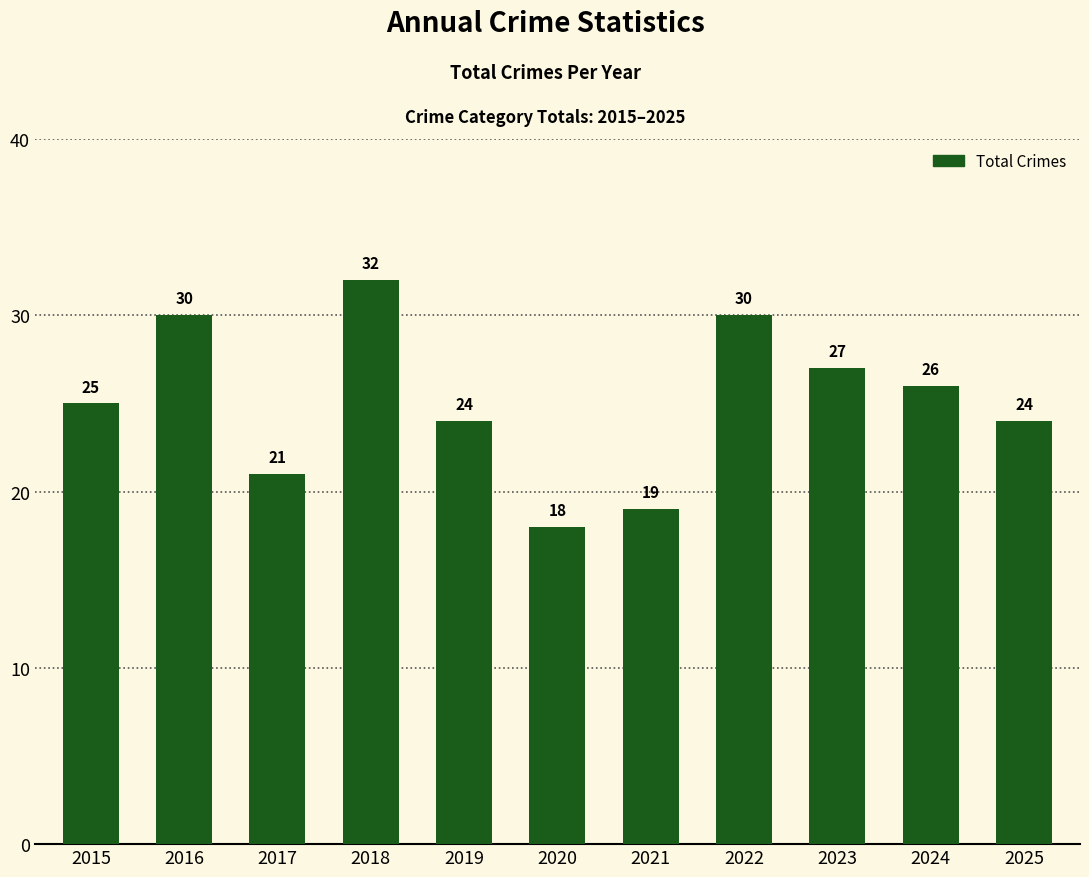

Count the values in the range 21 to 30.

8